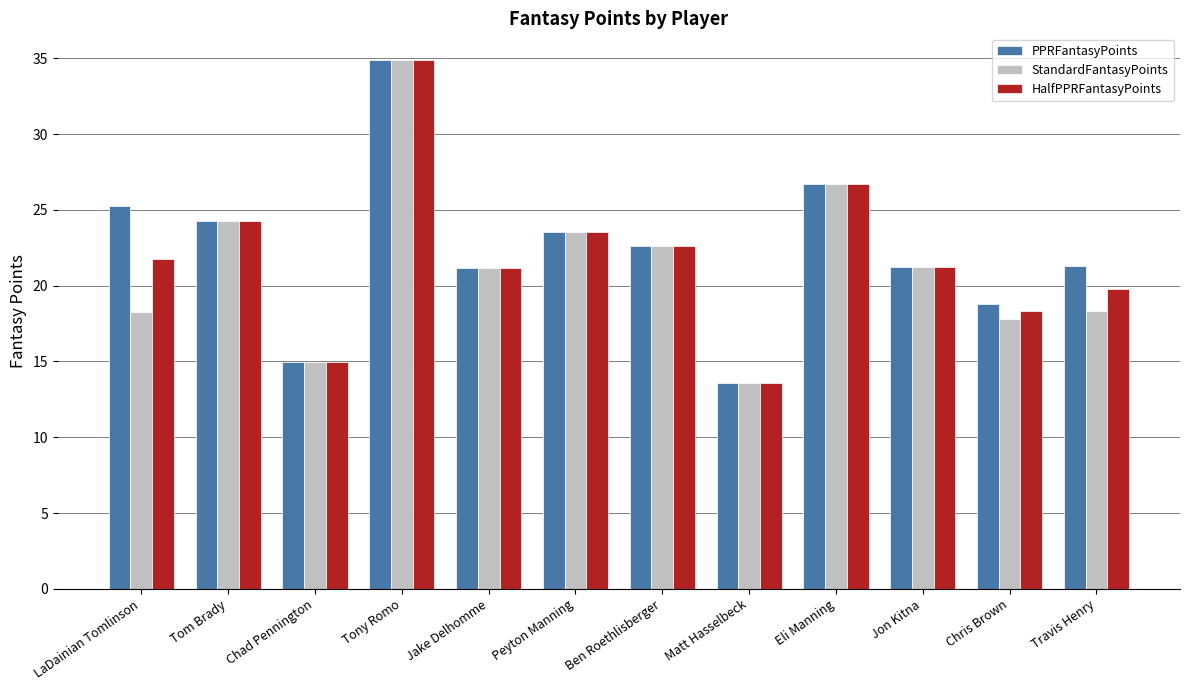

What are all the series names shown in the legend?

PPRFantasyPoints, StandardFantasyPoints, HalfPPRFantasyPoints